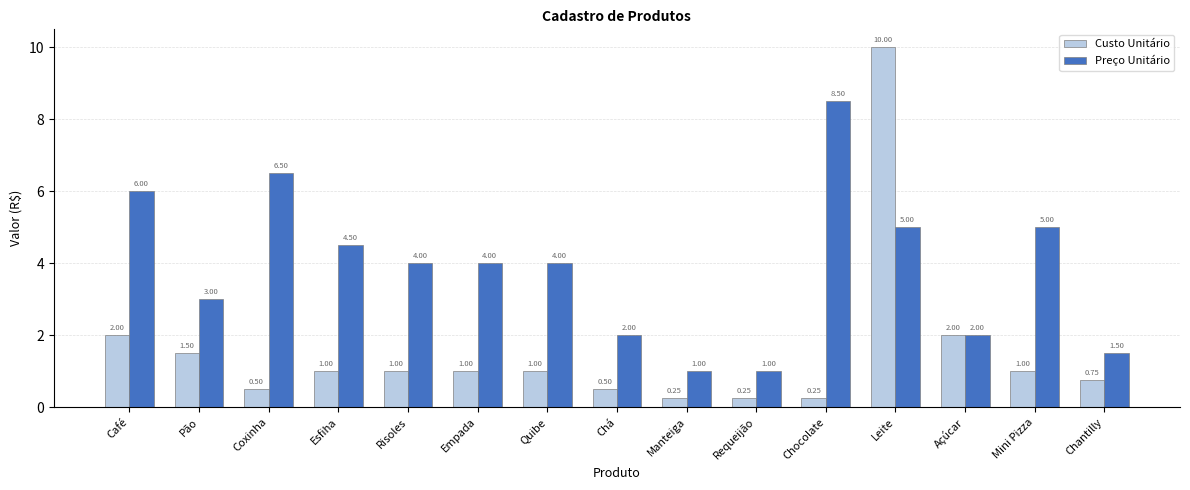

What is the value of the Custo Unitário bar at the 12th from the left?

10.0